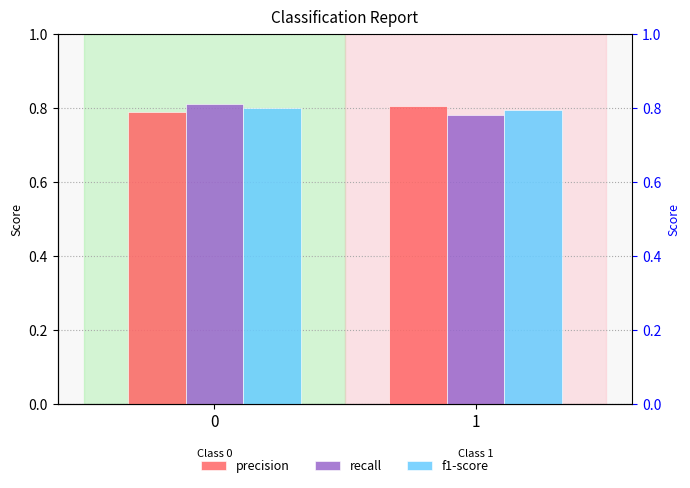

What is the lowest value of the recall series?

0.8